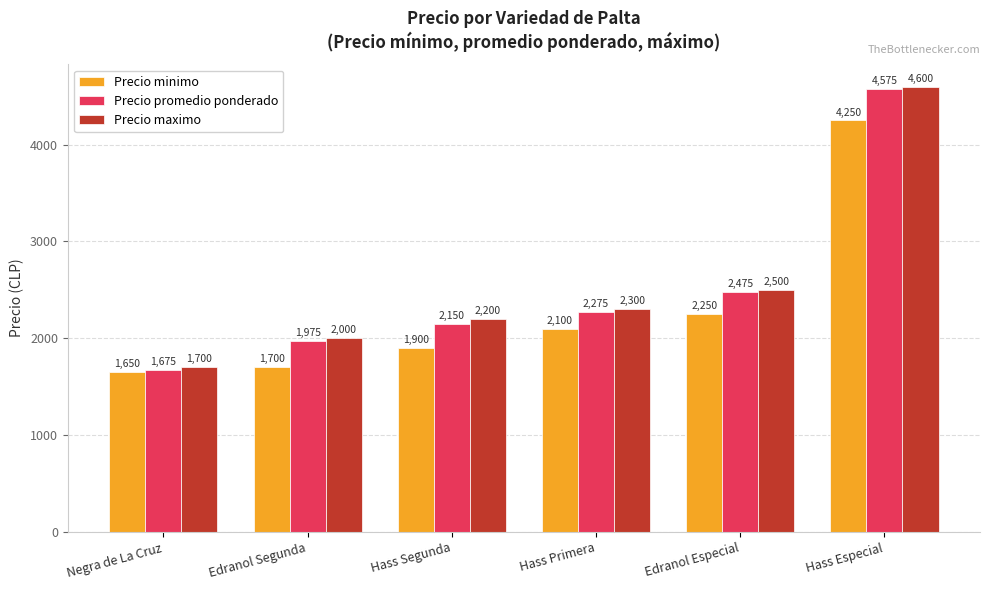

Which category has the highest value in the Precio maximo series?

Hass Especial